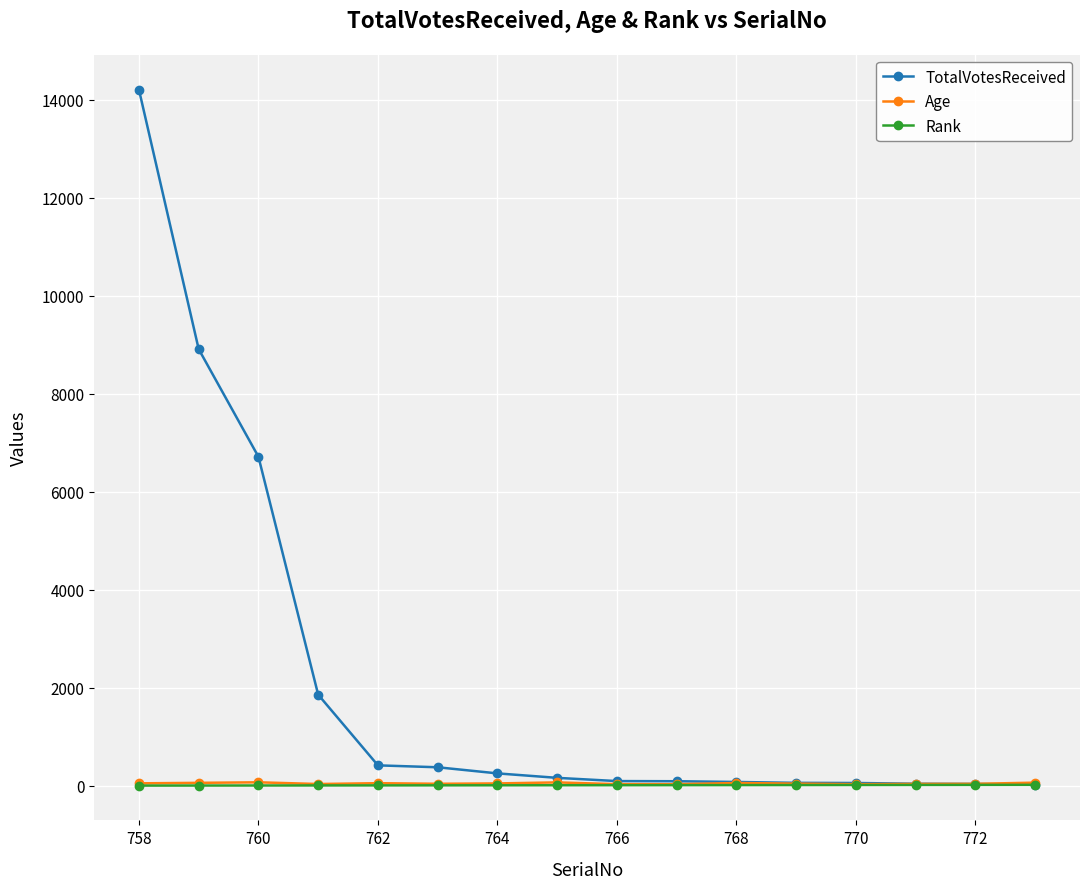

Does the chart display data point markers on the line(s)?

Yes